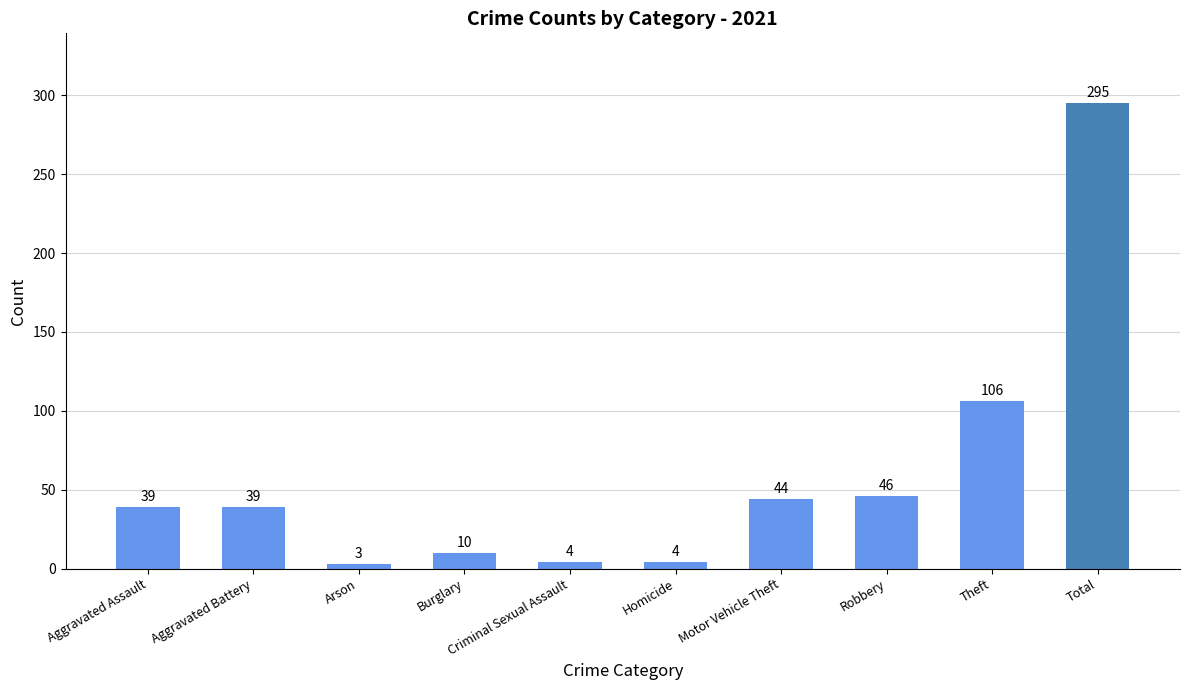

Reading right to left, transcribe all the data shown in this chart.

Total=295	Theft=106	Robbery=46	Motor Vehicle Theft=44	Homicide=4	Criminal Sexual Assault=4	Burglary=10	Arson=3	Aggravated Battery=39	Aggravated Assault=39